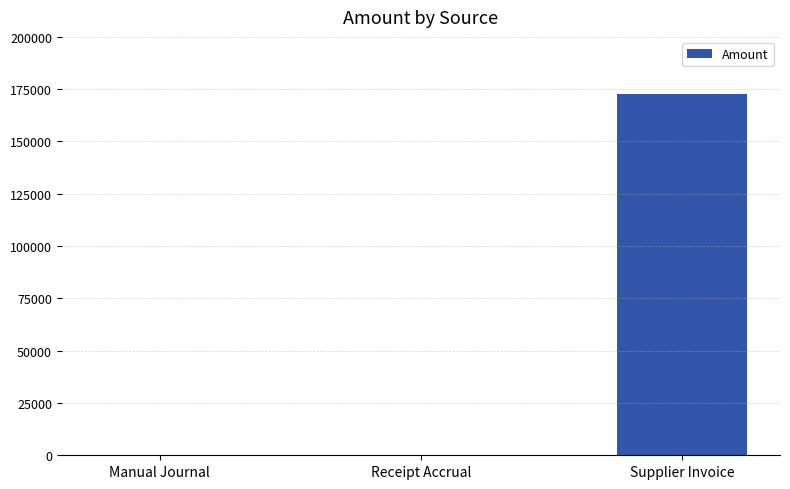

Which has a higher value, Supplier Invoice or Manual Journal?

Supplier Invoice